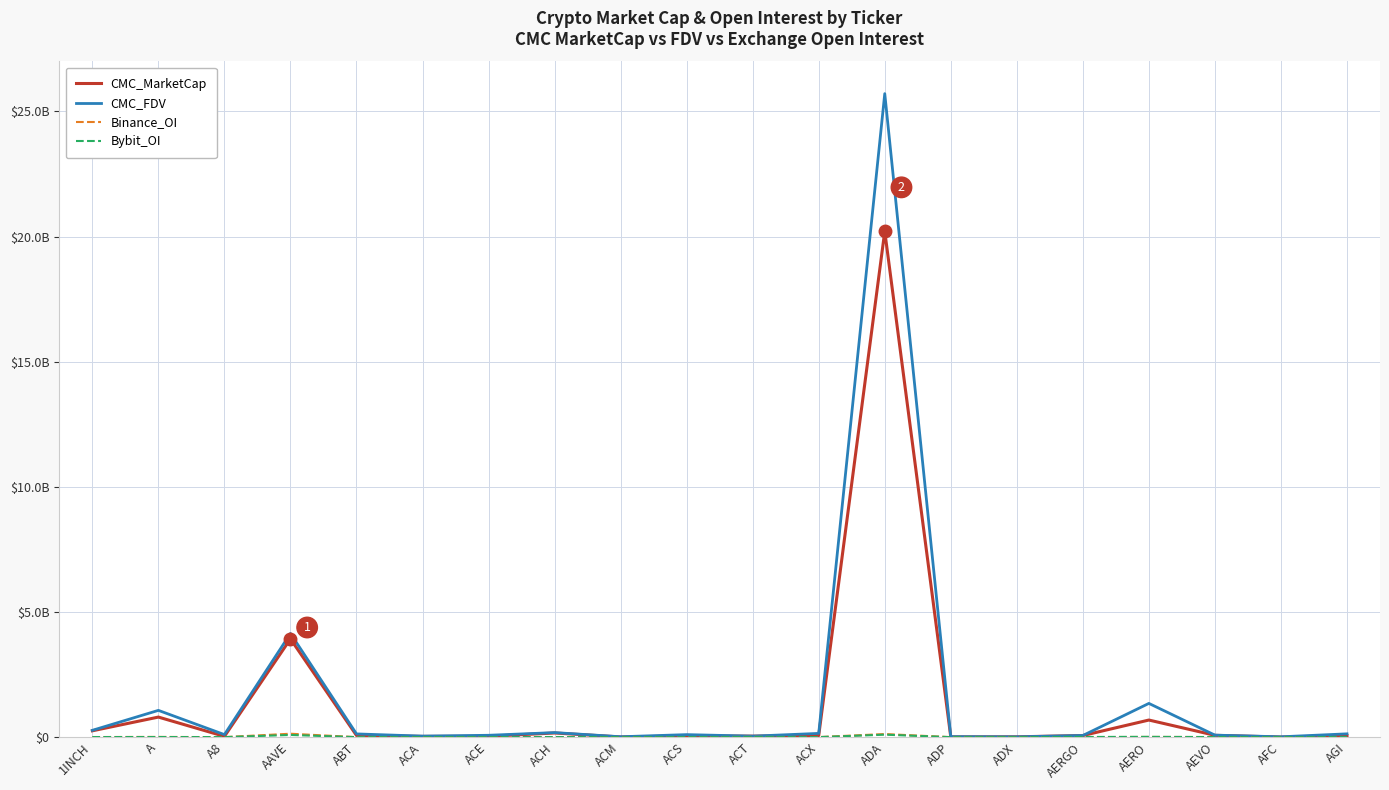

What is the minimum value for CMC_FDV?

12468936.6